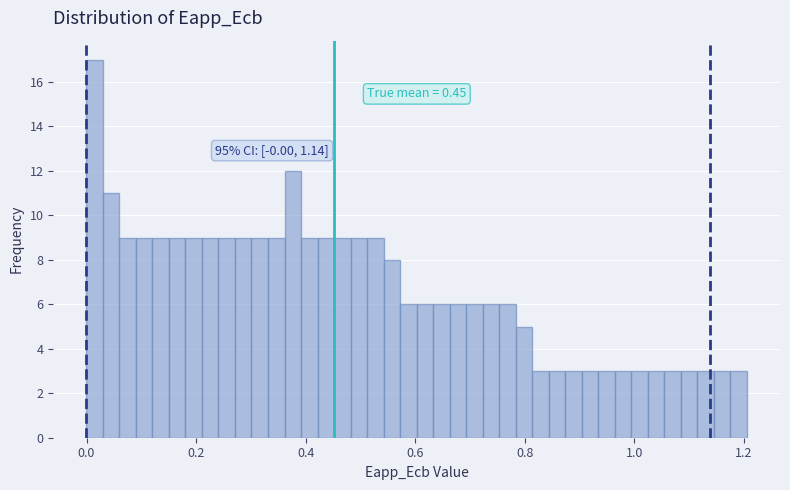

Around what value on the x-axis is the tallest bar? Give the approximate position of its centre, as read against the axis.

0.02